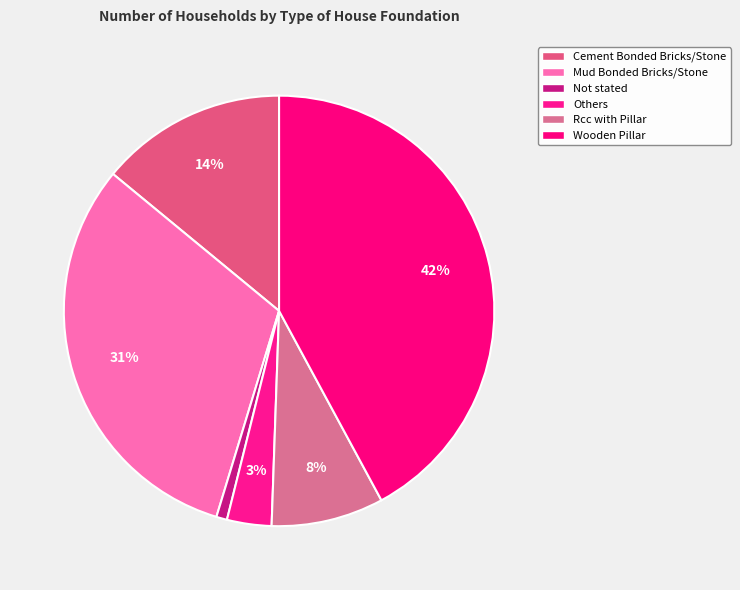

Rank the categories by value from lowest to highest.

Not stated, Others, Rcc with Pillar, Cement Bonded Bricks/Stone, Mud Bonded Bricks/Stone, Wooden Pillar